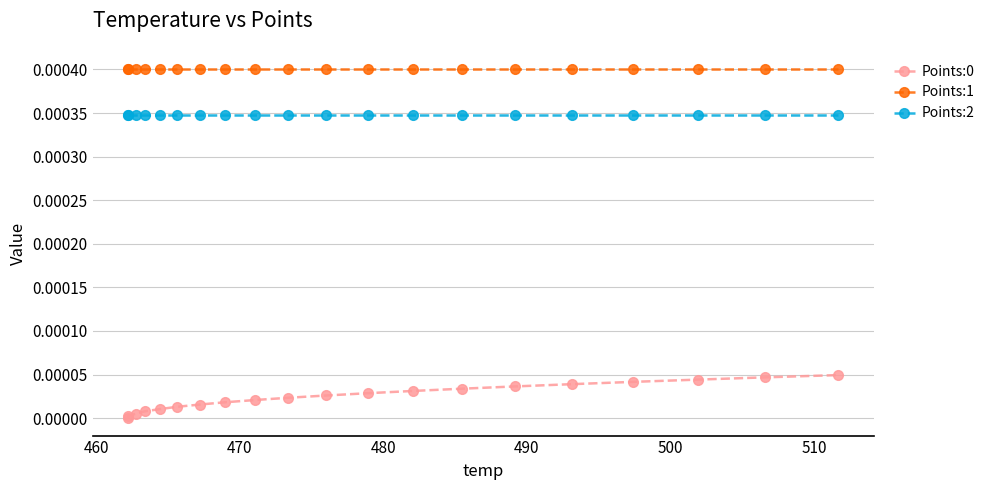

True or false: Points:2 and Points:0 cross at least once.

False